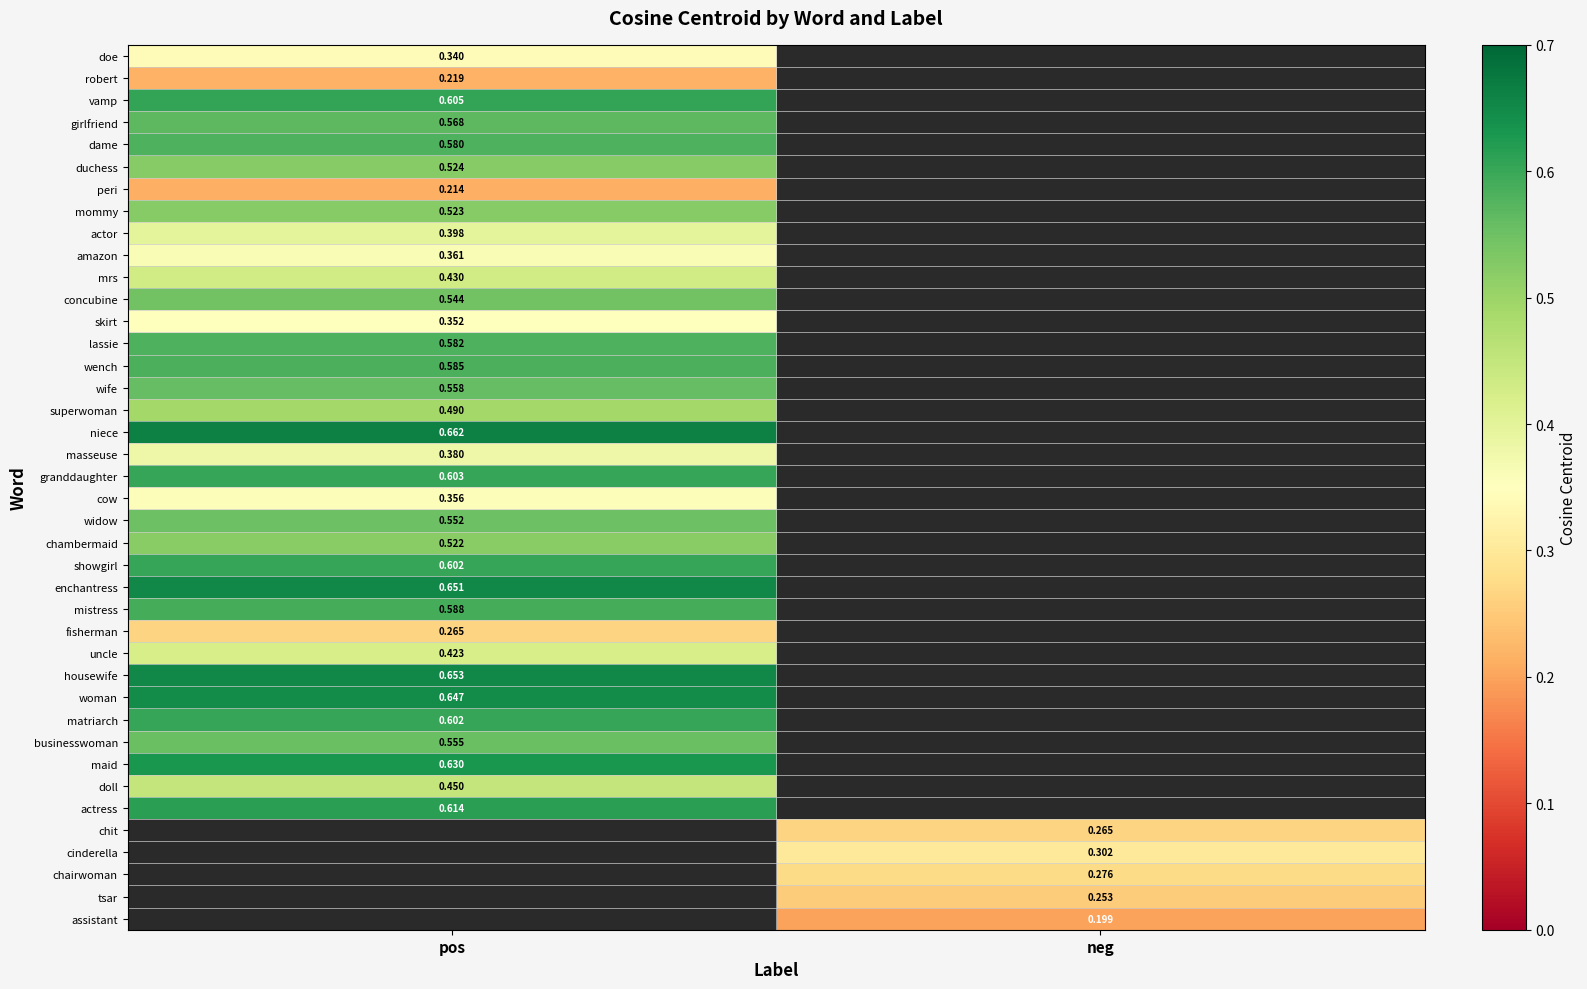

Is it true that actor equals 0.4 at pos?

True